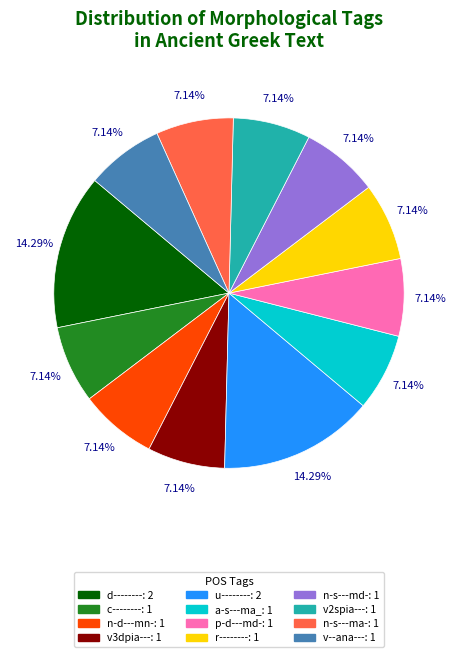

How many slices are in this pie chart?

12